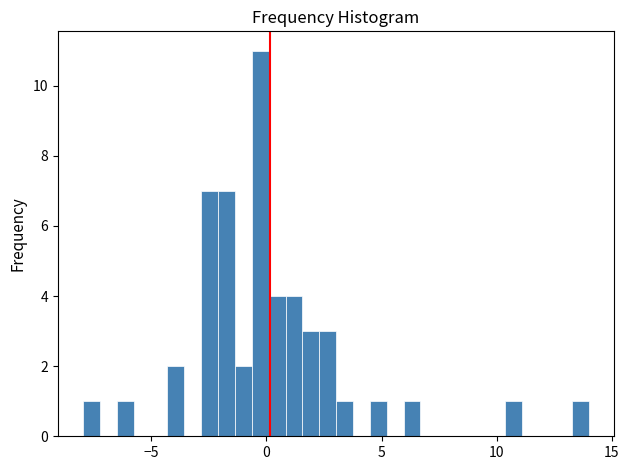

Around what value on the x-axis is the tallest bar? Give the approximate position of its centre, as read against the axis.

-0.5